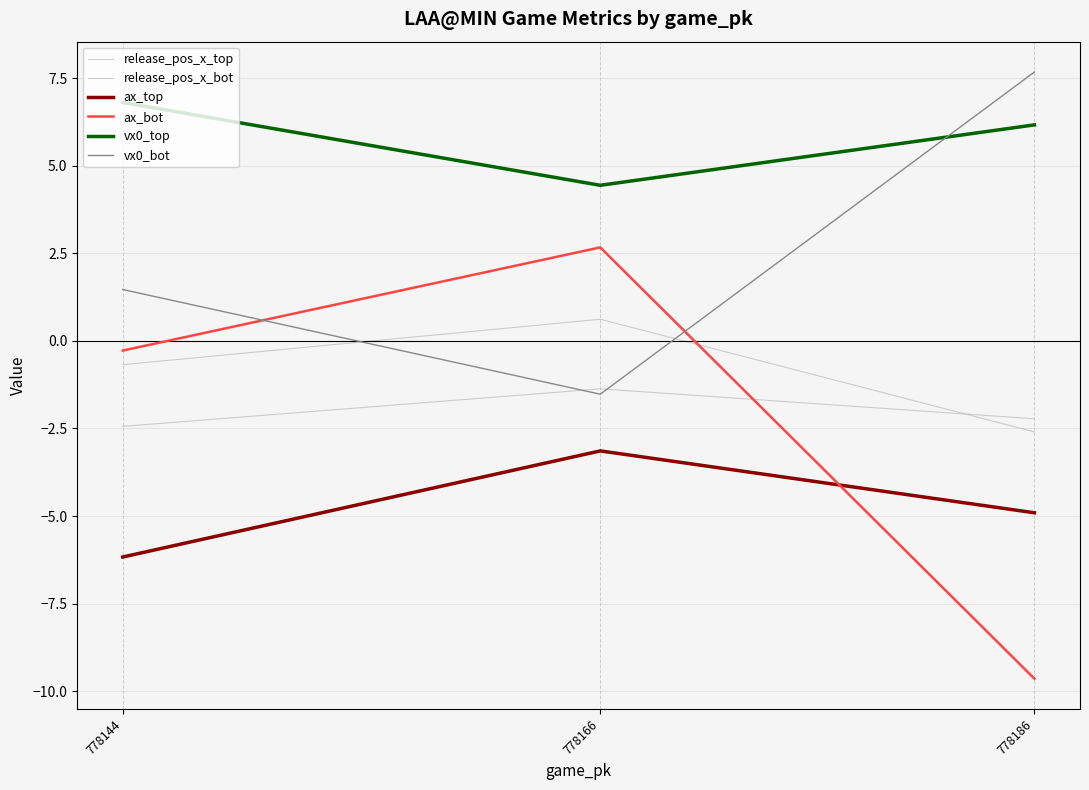

What value does the release_pos_x_top series have at 778166?

-1.4